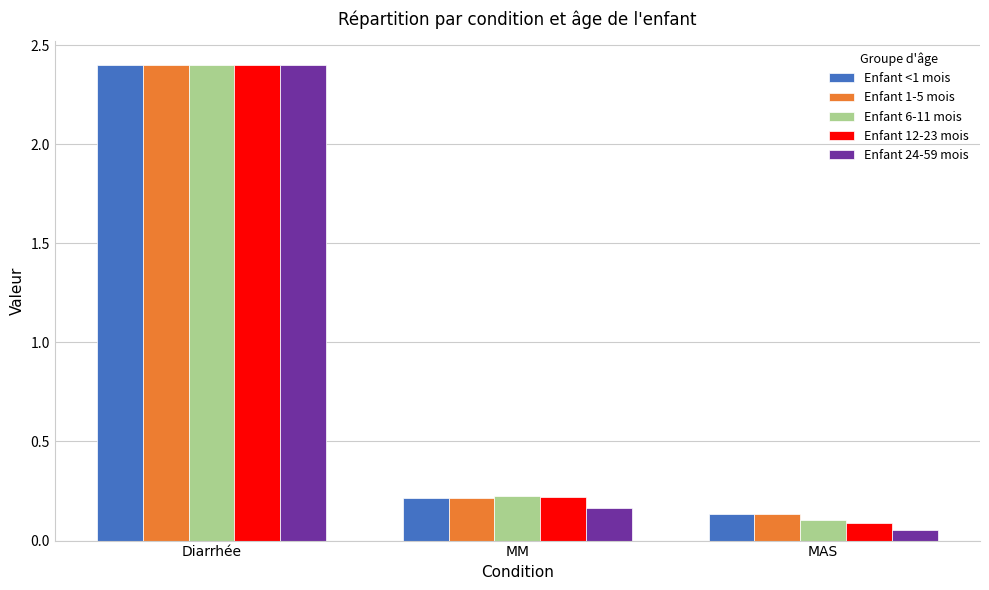

Rank the categories by Enfant 24-59 mois value from highest to lowest.

Diarrhée, MM, MAS